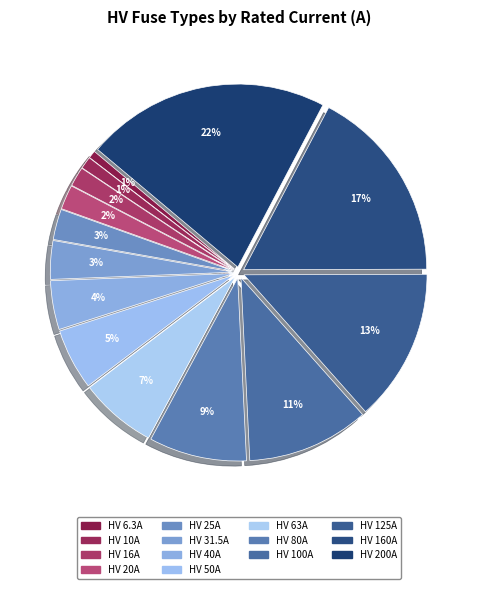

The HV 31.5A slice represents 3% of the pie. True or false?

True